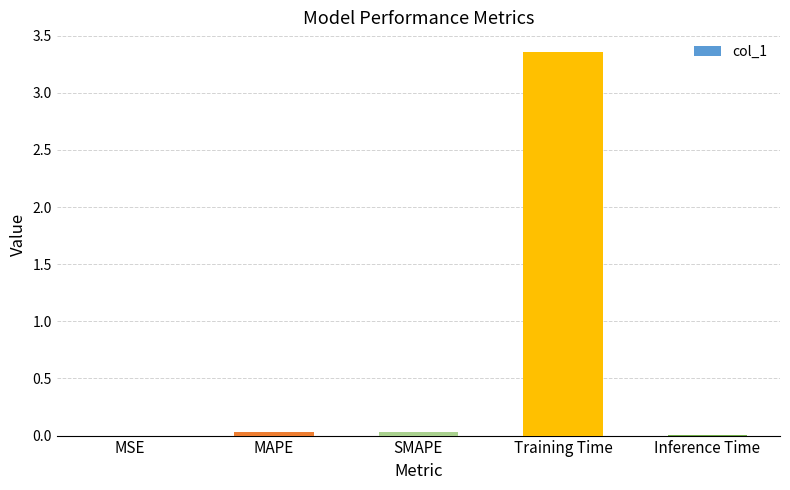

The chart shows a value of 0.0 at MSE. True or false?

True